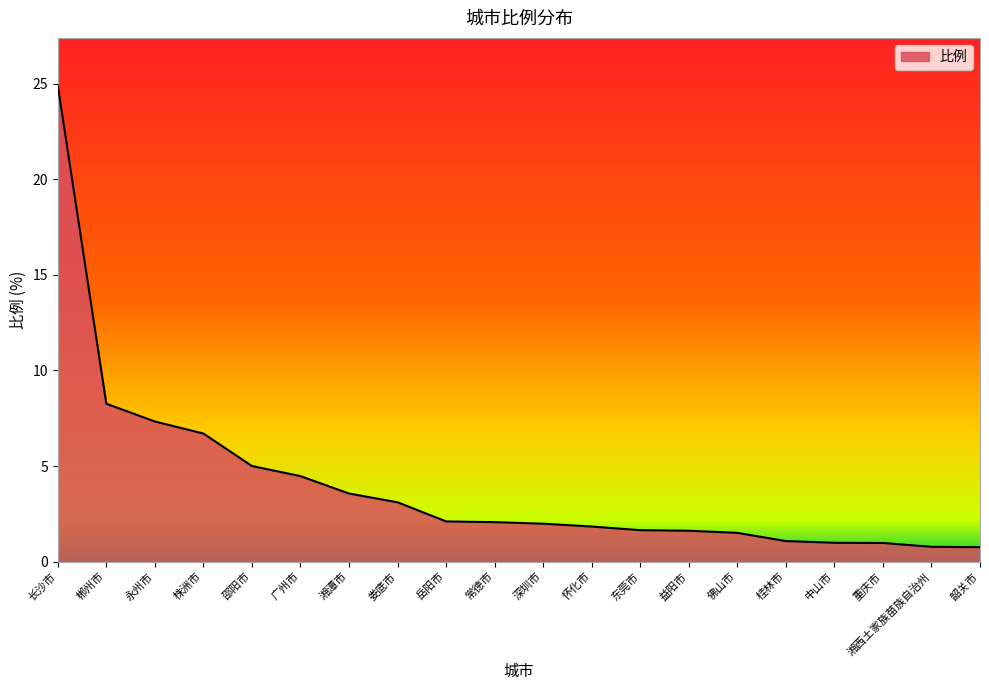

What is the change in value from 郴州市 to 娄底市?

-5.2